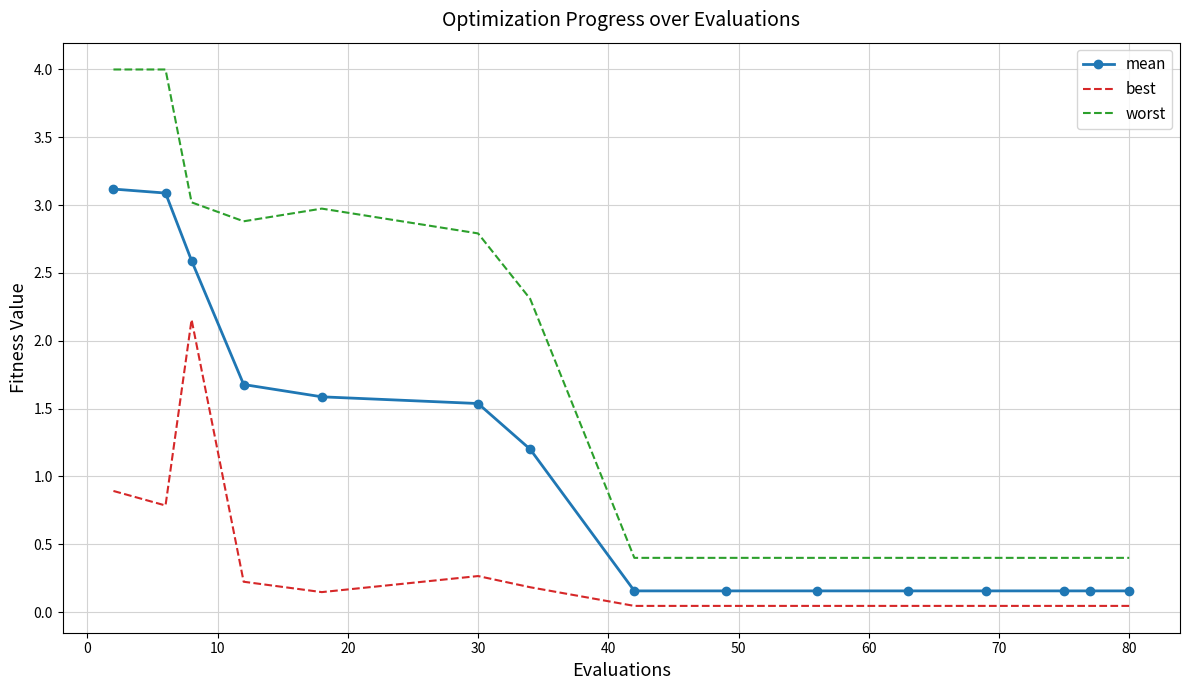

What is the maximum value shown in the chart?

4.0